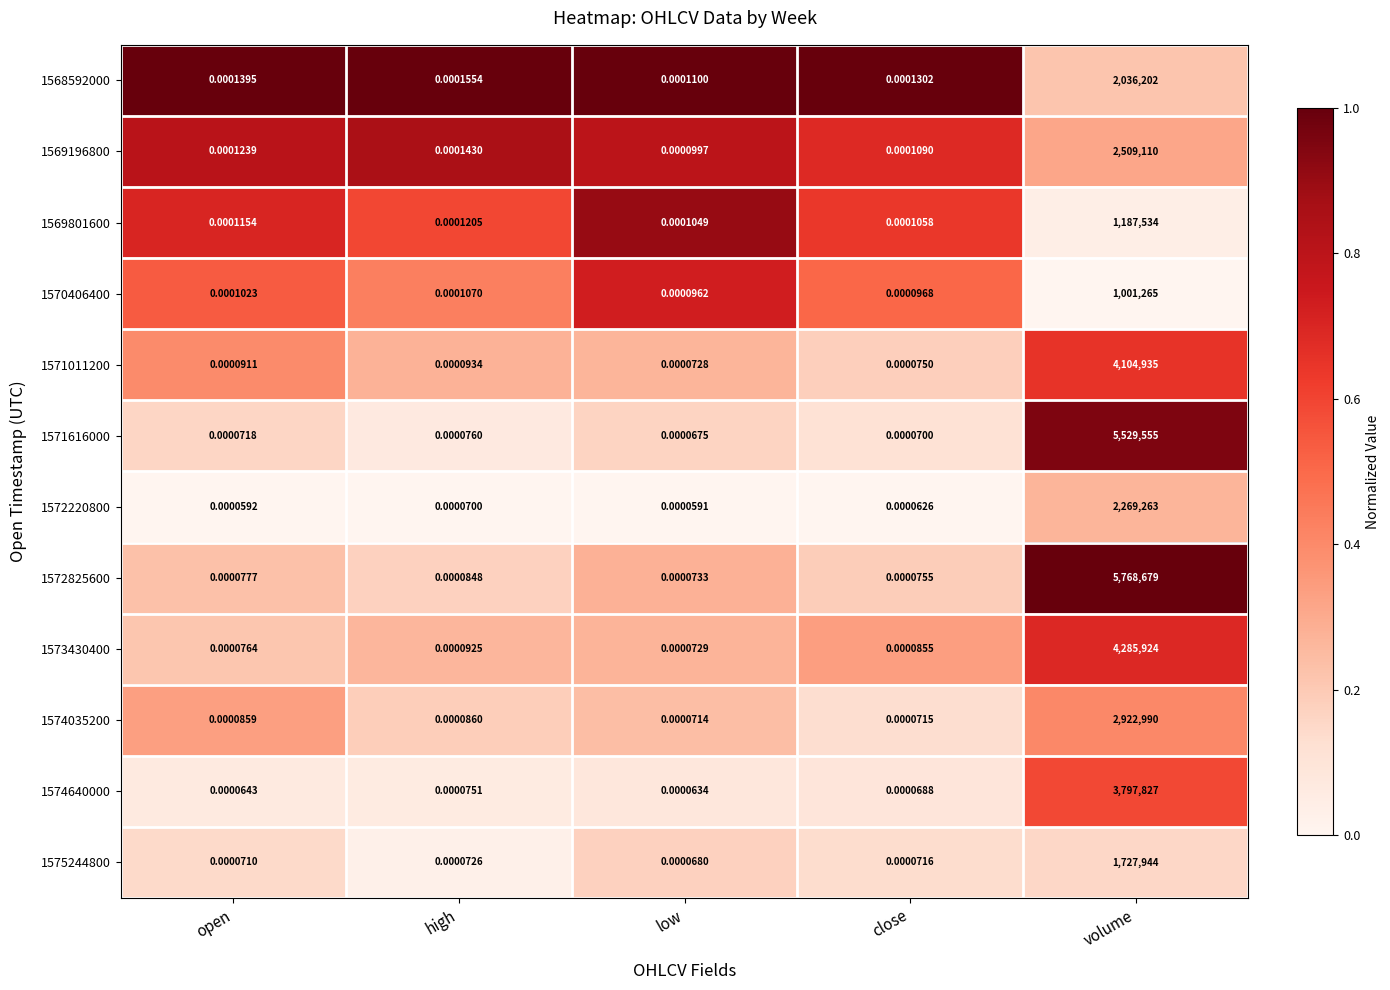

Rank the categories by 1573430400 value from lowest to highest.

low, open, close, high, volume